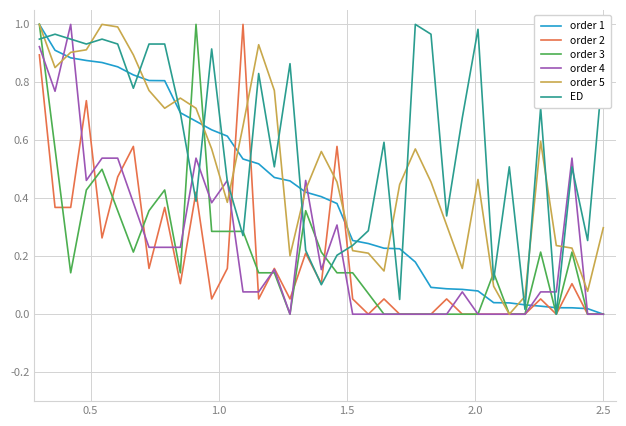

Which series has the largest total across all categories?

ED